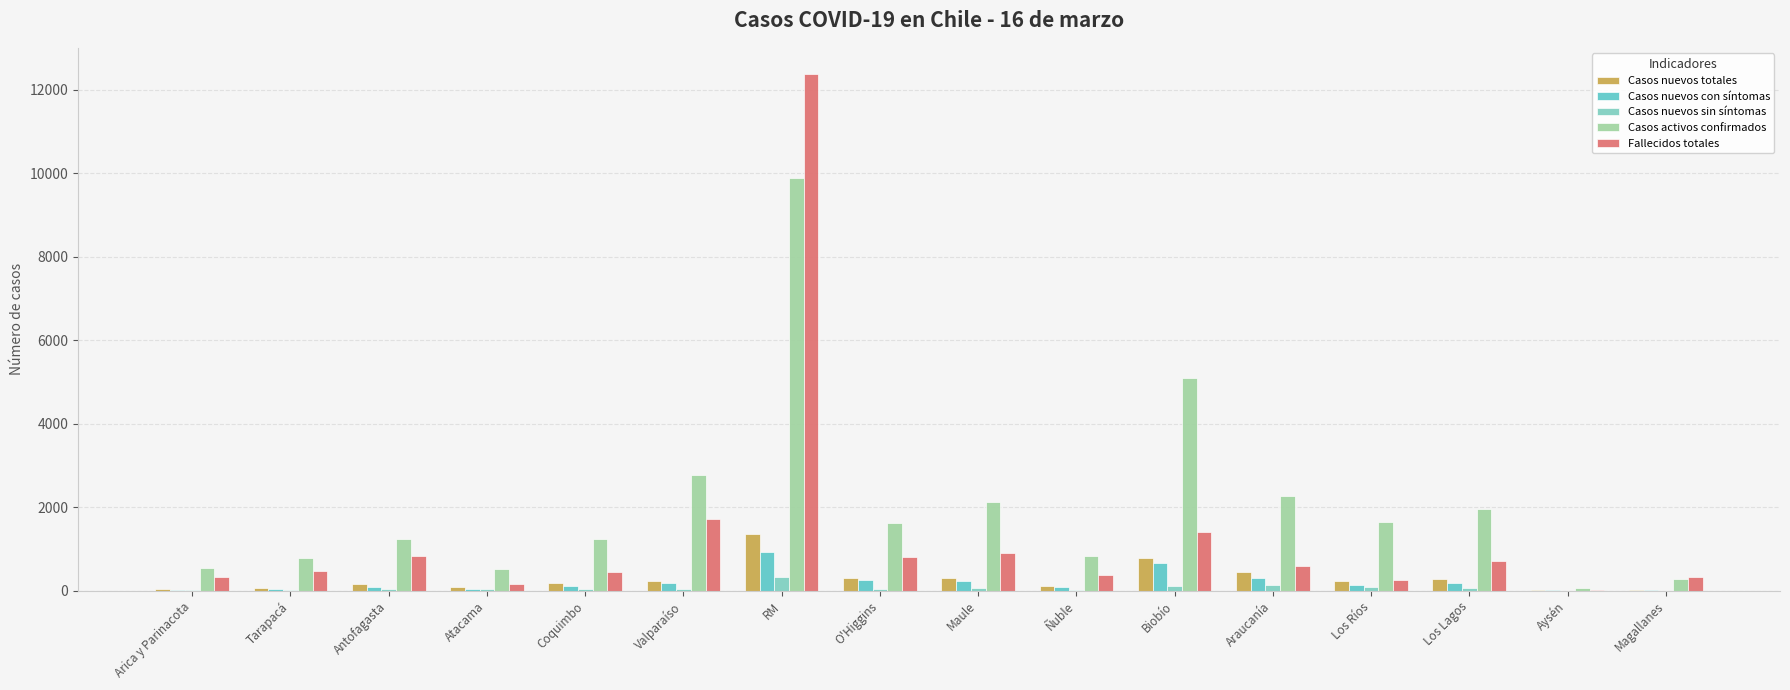

What is the average value of the Casos nuevos con síntomas series?

206